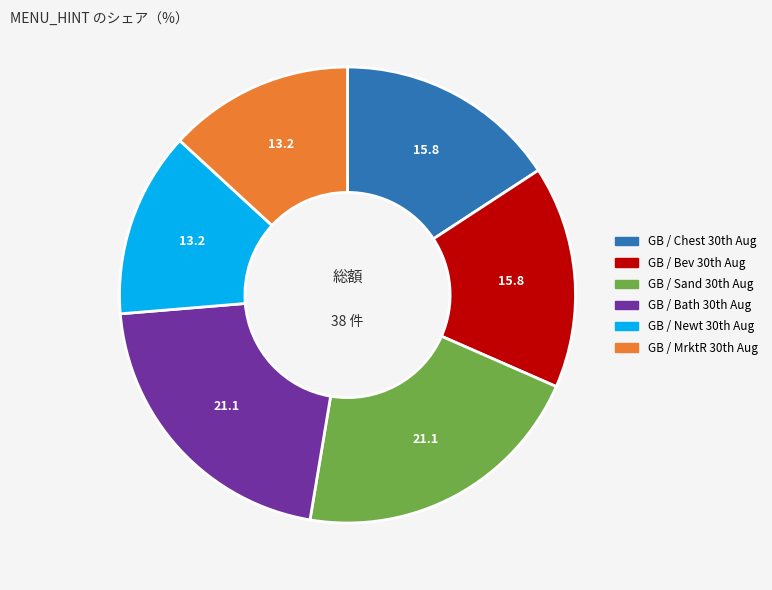

Does any single category account for the majority?

No